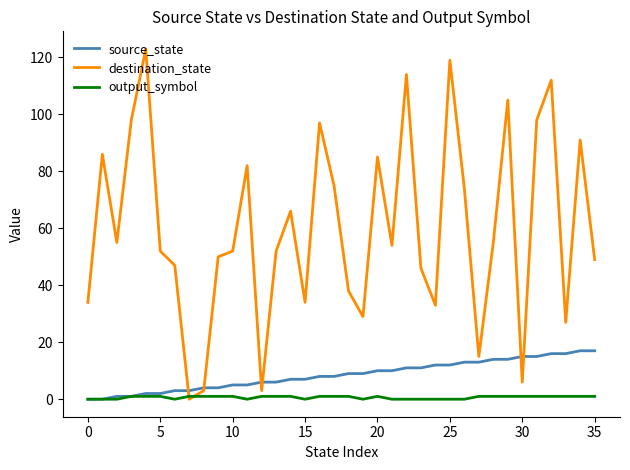

What is the maximum value for destination_state?

123